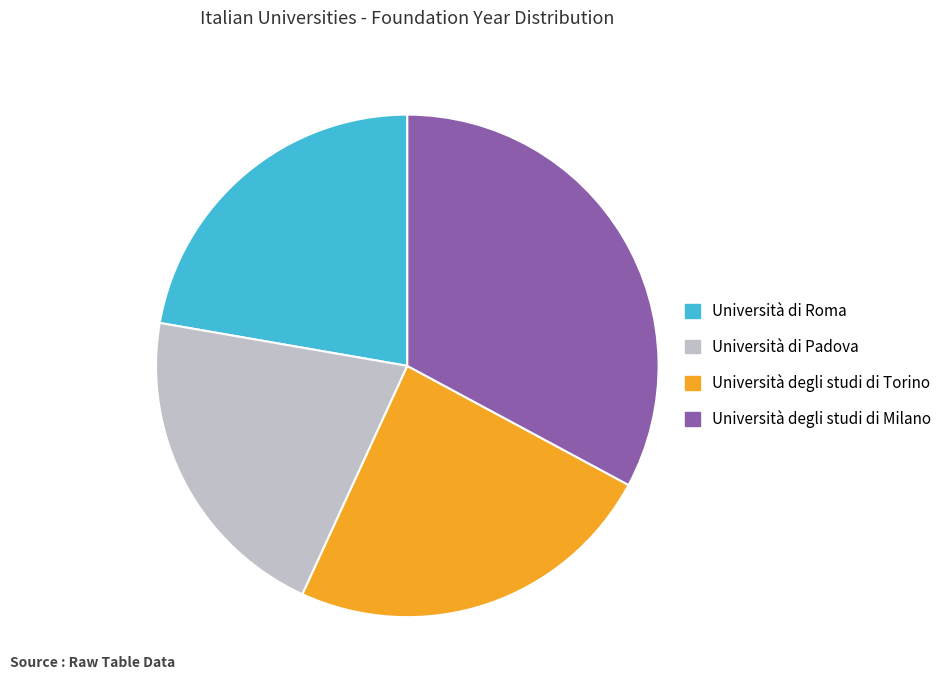

True or false: Università di Roma accounts for 14% of the total.

False